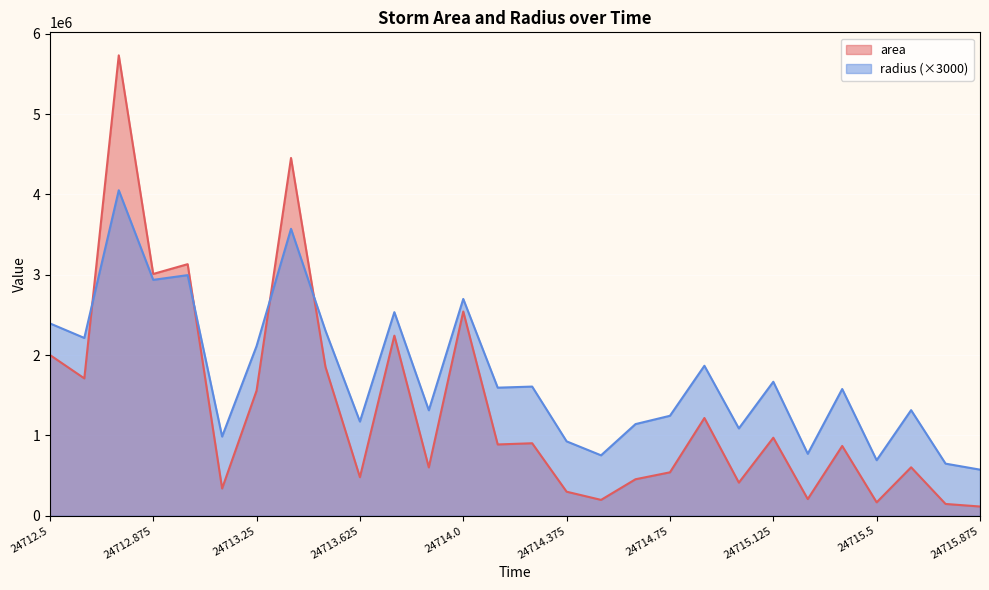

Is the value of radius at 24713.0 greater than the value of area at 24714.0?

Yes